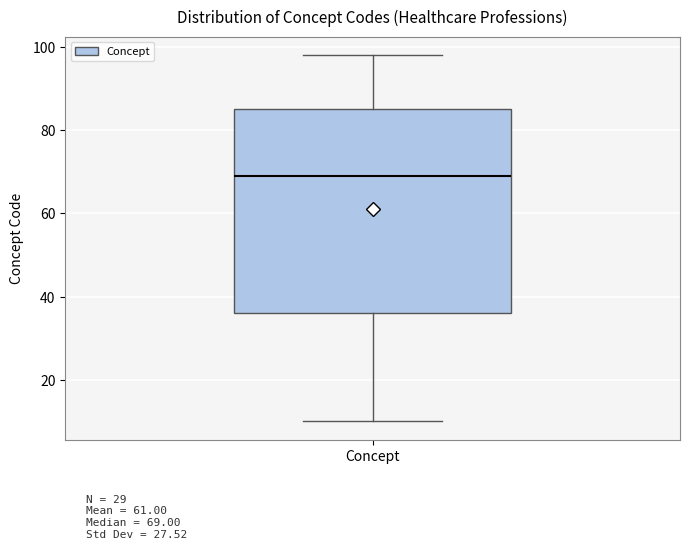

Transcribe this box plot: give where the median line is, the range the box spans, and where the two whiskers end, as read against the y-axis. The values are not printed on the chart, so give them approximately, as read against the axis.

median 70, box 36 to 86, whiskers 10 to 98